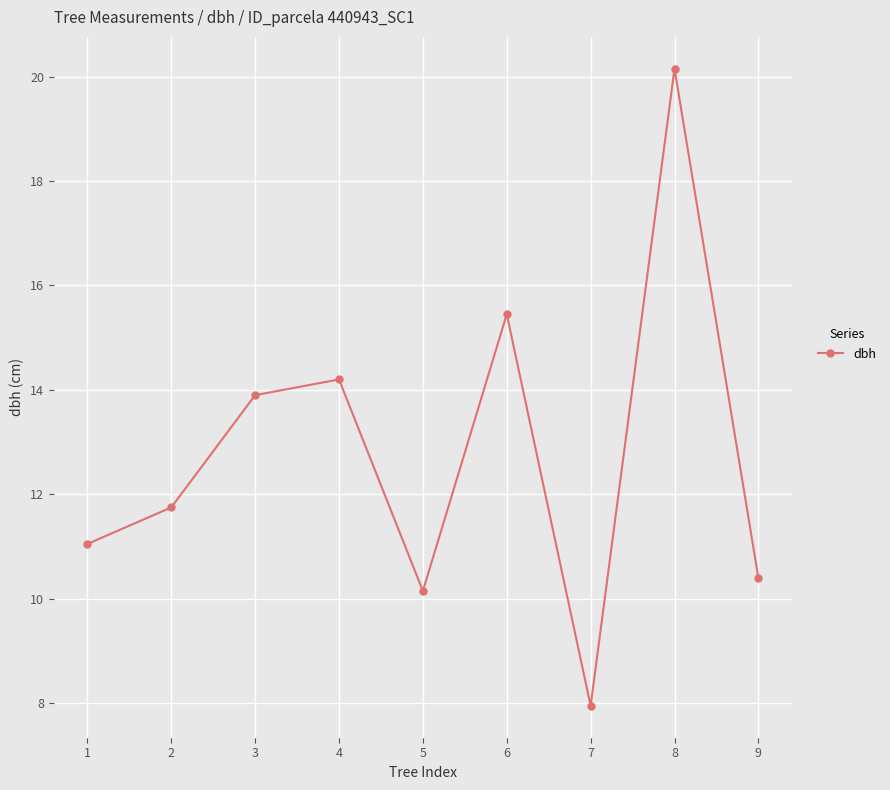

What is the difference between the second highest and second lowest values?

5.3